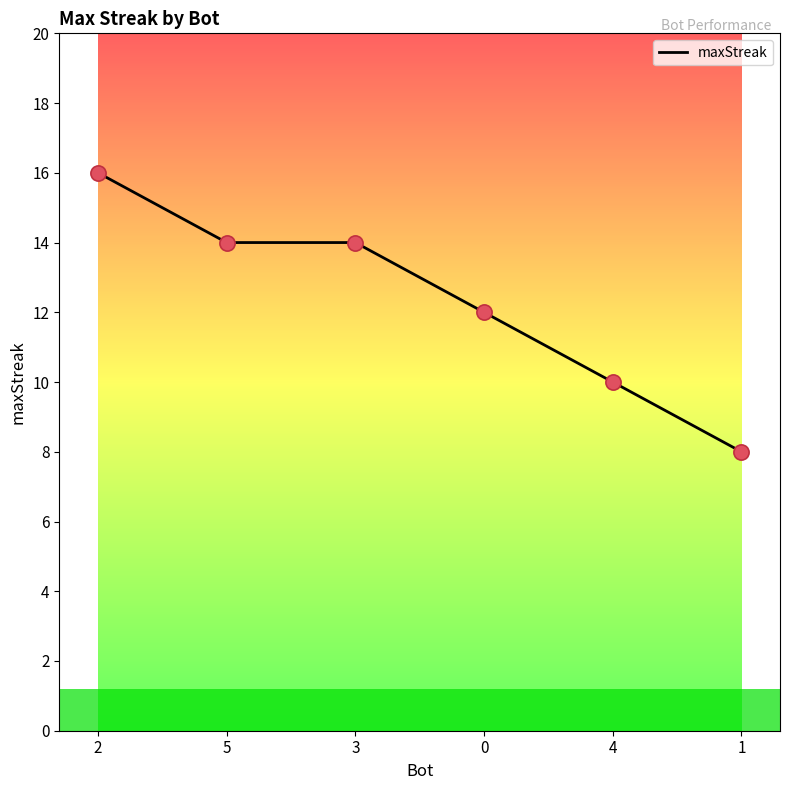

What is the change in value from 3 to 1?

-6